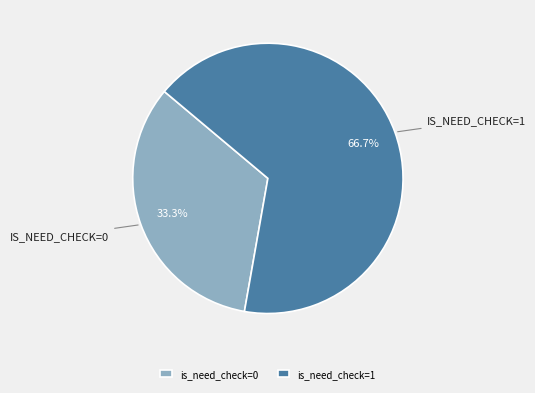

What is the largest slice in the pie chart?

is_need_check=1